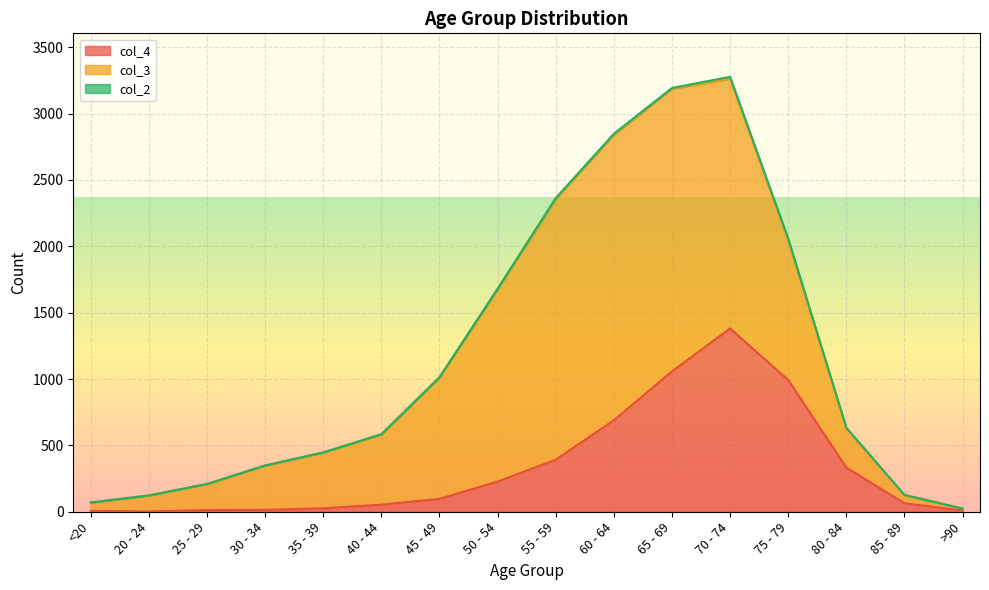

True or false: col_3 and col_2 cross at least once.

False